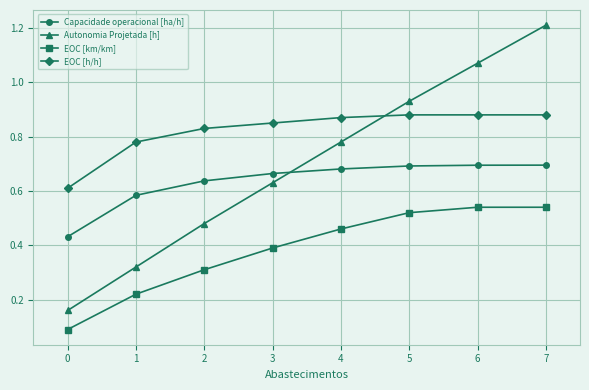

Which series has the largest range (max minus min)?

Autonomia Projetada [h]